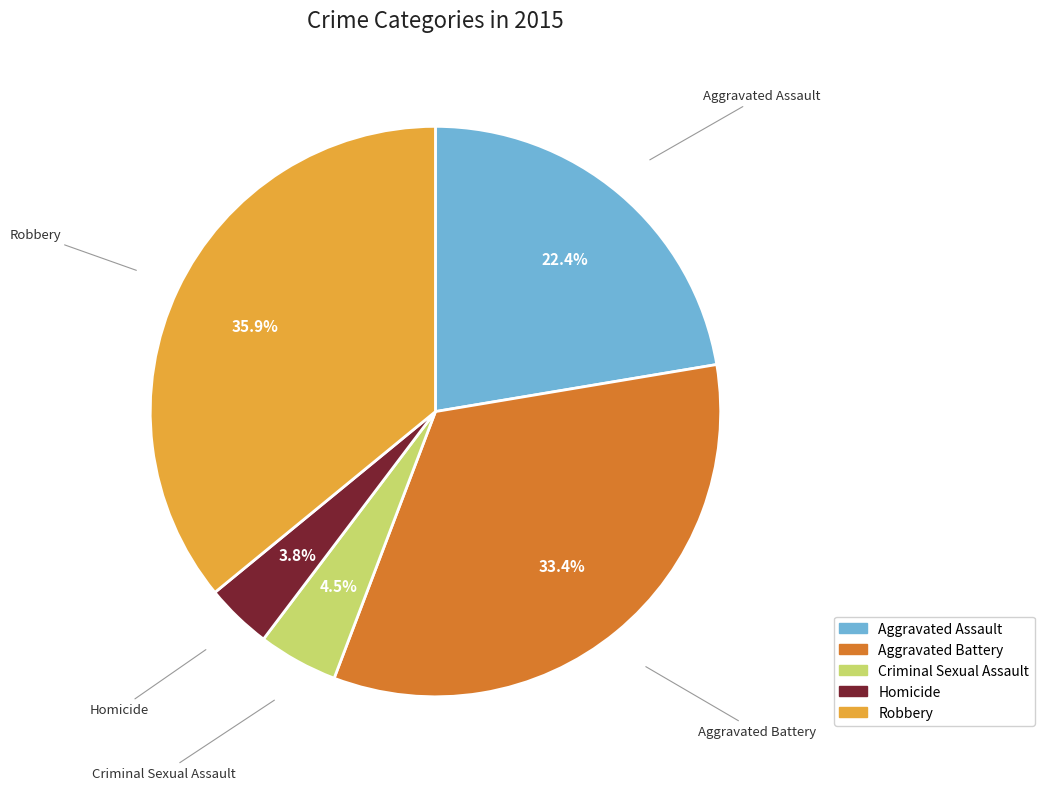

Count the number of slices in the pie.

5